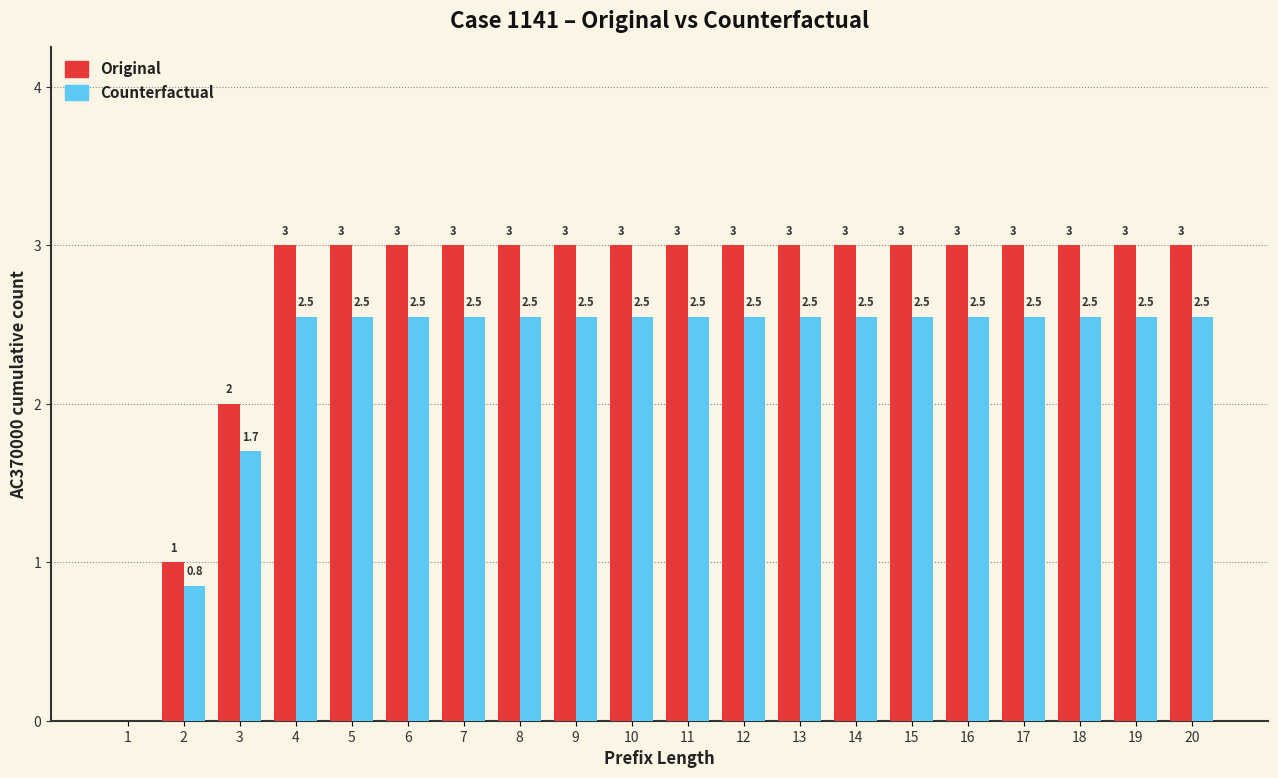

Which series has the largest total across all categories?

Original